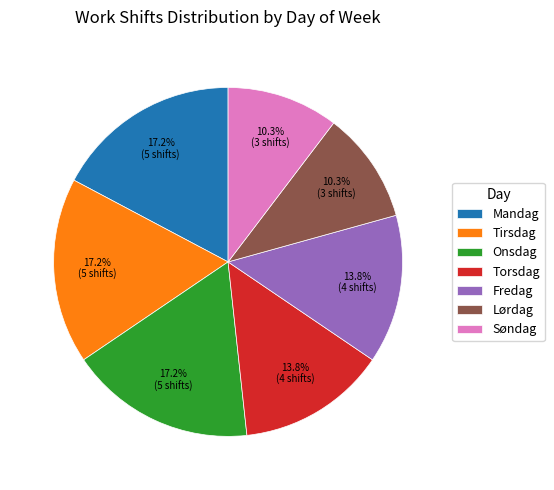

Does Onsdag account for over 50% of the chart?

No